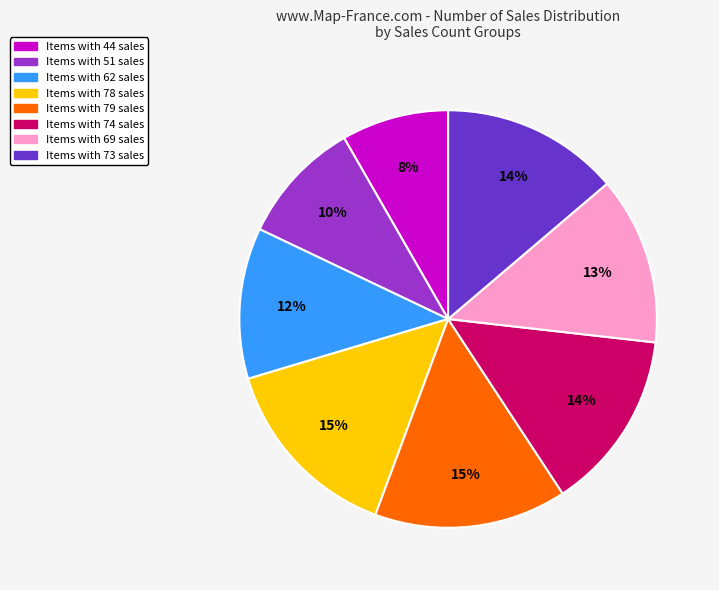

How many slices are in this pie chart?

8